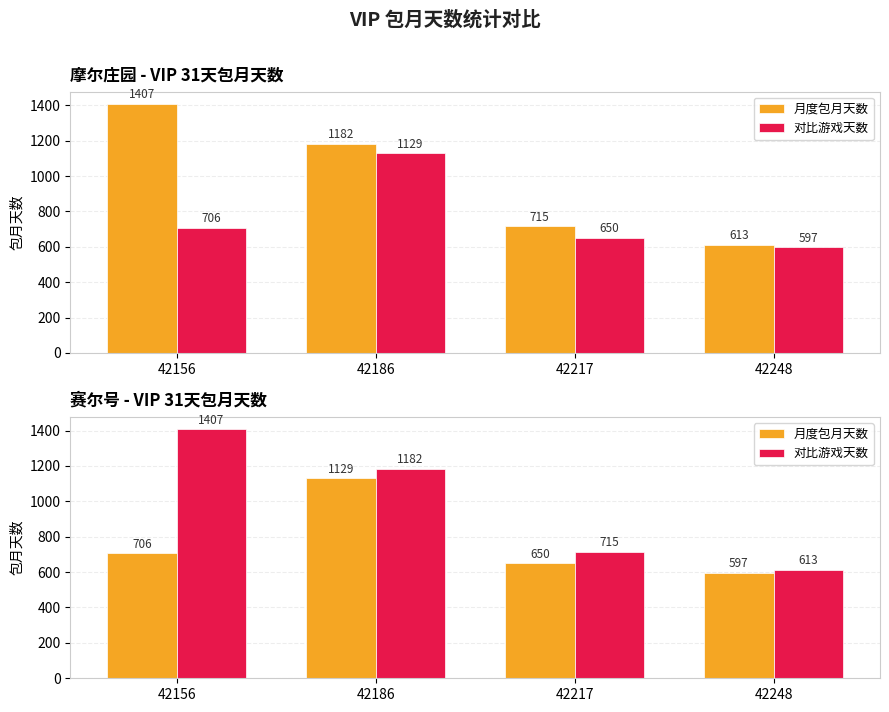

The value of 对比游戏天数 at 42217 is 715. True or false?

True